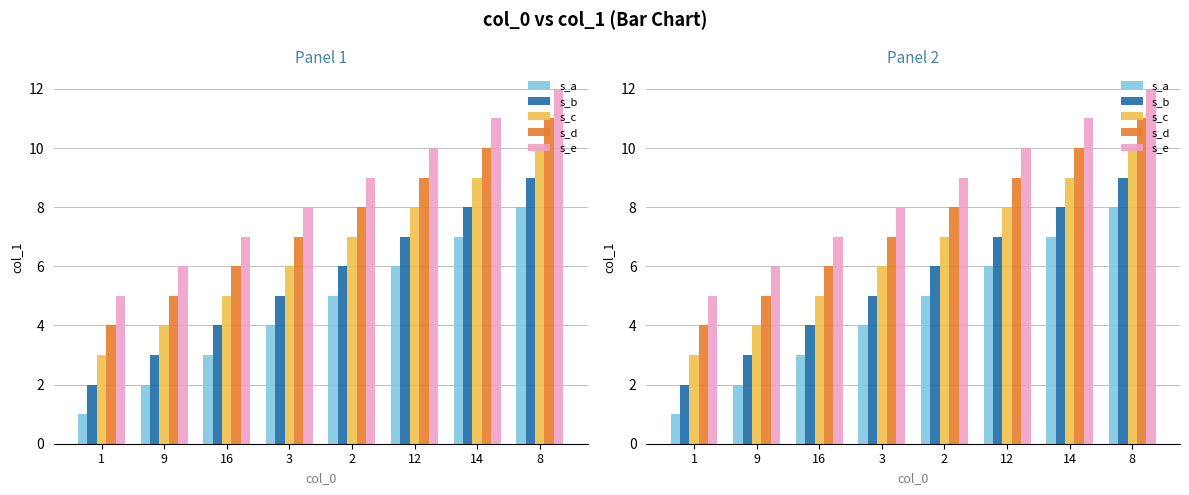

Which label corresponds to the smallest value in the chart?

1